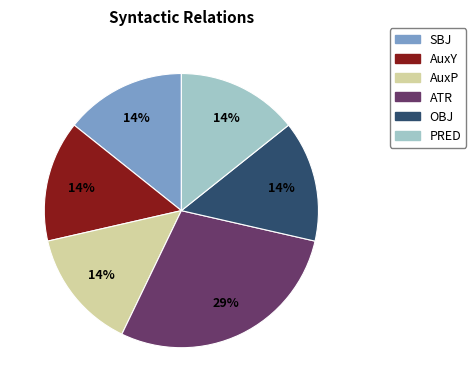

Is there any slice that represents more than half of the pie?

No